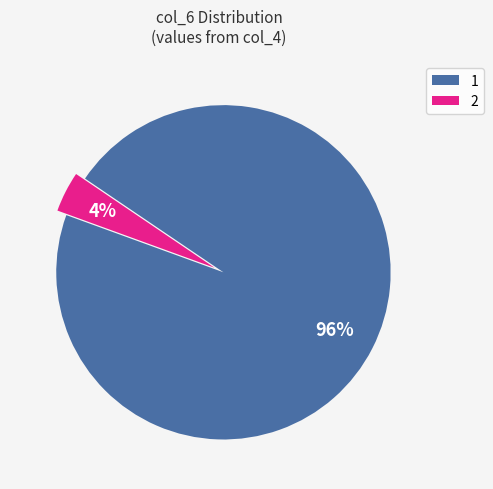

Is it true that 1 is 96% of the pie?

True